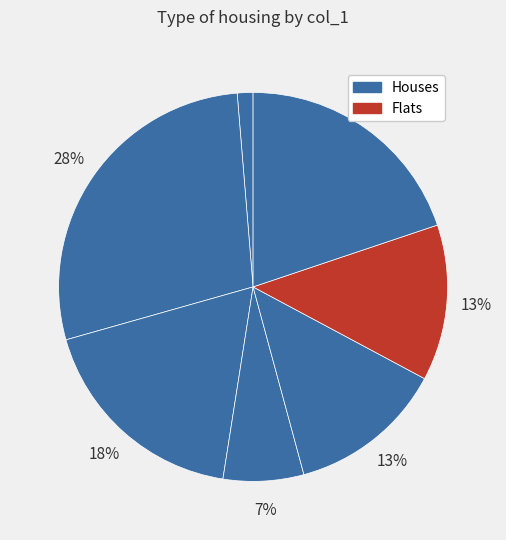

How many slices are in this pie chart?

7